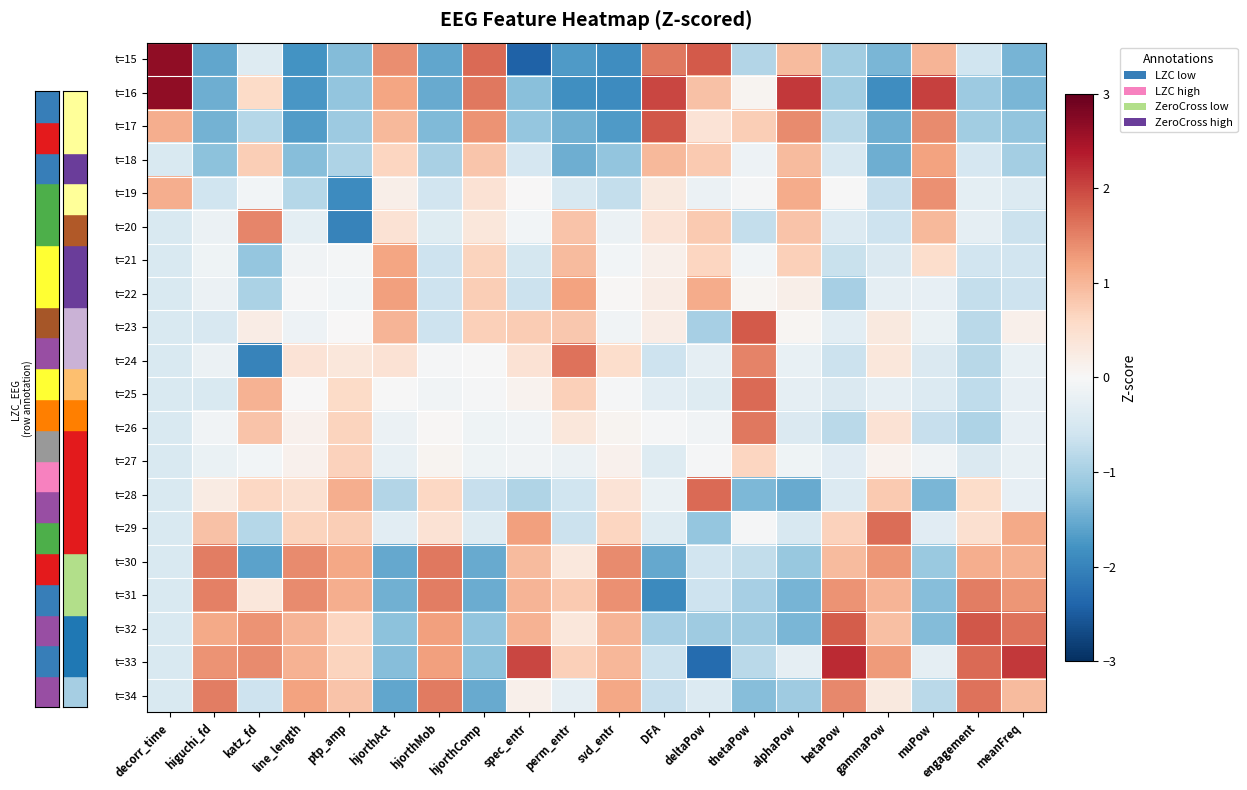

Reading right to left, extract all data points from this chart.

t=15: meanFreq=-1.4	engagement=-0.6	muPow=1.0	gammaPow=-1.4	betaPow=-1.0	alphaPow=0.9	thetaPow=-0.9	deltaPow=1.8	DFA=1.6	svd_entr=-1.9	perm_entr=-1.7	spec_entr=-2.4	hjorthComp=1.7	hjorthMob=-1.6	hjorthAct=1.4	ptp_amp=-1.3	line_length=-1.8	katz_fd=-0.4	higuchi_fd=-1.6	decorr_time=2.7
t=16: meanFreq=-1.4	engagement=-1.1	muPow=2.0	gammaPow=-1.9	betaPow=-1.0	alphaPow=2.1	thetaPow=0.1	deltaPow=0.9	DFA=2.0	svd_entr=-1.9	perm_entr=-1.8	spec_entr=-1.2	hjorthComp=1.6	hjorthMob=-1.5	hjorthAct=1.2	ptp_amp=-1.2	line_length=-1.8	katz_fd=0.6	higuchi_fd=-1.5	decorr_time=2.7
t=17: meanFreq=-1.2	engagement=-1.0	muPow=1.4	gammaPow=-1.5	betaPow=-0.8	alphaPow=1.4	thetaPow=0.7	deltaPow=0.4	DFA=1.9	svd_entr=-1.7	perm_entr=-1.5	spec_entr=-1.2	hjorthComp=1.3	hjorthMob=-1.3	hjorthAct=1.0	ptp_amp=-1.1	line_length=-1.7	katz_fd=-0.9	higuchi_fd=-1.4	decorr_time=1.1
t=18: meanFreq=-1.0	engagement=-0.5	muPow=1.2	gammaPow=-1.5	betaPow=-0.5	alphaPow=0.9	thetaPow=-0.1	deltaPow=0.8	DFA=1.0	svd_entr=-1.2	perm_entr=-1.5	spec_entr=-0.5	hjorthComp=0.8	hjorthMob=-1.0	hjorthAct=0.6	ptp_amp=-0.9	line_length=-1.3	katz_fd=0.7	higuchi_fd=-1.2	decorr_time=-0.5
t=19: meanFreq=-0.4	engagement=-0.3	muPow=1.4	gammaPow=-0.7	betaPow=-0.0	alphaPow=1.1	thetaPow=-0.0	deltaPow=-0.2	DFA=0.3	svd_entr=-0.7	perm_entr=-0.5	spec_entr=0.0	hjorthComp=0.4	hjorthMob=-0.6	hjorthAct=0.2	ptp_amp=-1.9	line_length=-0.8	katz_fd=-0.1	higuchi_fd=-0.6	decorr_time=1.1
t=20: meanFreq=-0.6	engagement=-0.3	muPow=1.0	gammaPow=-0.6	betaPow=-0.4	alphaPow=0.9	thetaPow=-0.7	deltaPow=0.8	DFA=0.4	svd_entr=-0.2	perm_entr=0.8	spec_entr=-0.1	hjorthComp=0.3	hjorthMob=-0.4	hjorthAct=0.4	ptp_amp=-2.0	line_length=-0.3	katz_fd=1.5	higuchi_fd=-0.2	decorr_time=-0.5
t=21: meanFreq=-0.6	engagement=-0.6	muPow=0.5	gammaPow=-0.4	betaPow=-0.7	alphaPow=0.7	thetaPow=-0.1	deltaPow=0.6	DFA=0.1	svd_entr=-0.1	perm_entr=1.0	spec_entr=-0.5	hjorthComp=0.7	hjorthMob=-0.6	hjorthAct=1.2	ptp_amp=-0.1	line_length=-0.1	katz_fd=-1.2	higuchi_fd=-0.1	decorr_time=-0.5
t=22: meanFreq=-0.6	engagement=-0.7	muPow=-0.3	gammaPow=-0.3	betaPow=-1.0	alphaPow=0.2	thetaPow=0.1	deltaPow=1.1	DFA=0.2	svd_entr=0.0	perm_entr=1.2	spec_entr=-0.7	hjorthComp=0.7	hjorthMob=-0.6	hjorthAct=1.2	ptp_amp=-0.1	line_length=-0.0	katz_fd=-1.0	higuchi_fd=-0.2	decorr_time=-0.5
t=23: meanFreq=0.2	engagement=-0.8	muPow=-0.2	gammaPow=0.3	betaPow=-0.3	alphaPow=0.1	thetaPow=1.8	deltaPow=-1.0	DFA=0.2	svd_entr=-0.1	perm_entr=0.8	spec_entr=0.8	hjorthComp=0.7	hjorthMob=-0.6	hjorthAct=1.0	ptp_amp=0.0	line_length=-0.1	katz_fd=0.2	higuchi_fd=-0.5	decorr_time=-0.5
t=24: meanFreq=-0.2	engagement=-0.8	muPow=-0.4	gammaPow=0.3	betaPow=-0.6	alphaPow=-0.2	thetaPow=1.5	deltaPow=-0.3	DFA=-0.6	svd_entr=0.5	perm_entr=1.6	spec_entr=0.4	hjorthComp=-0.0	hjorthMob=-0.0	hjorthAct=0.4	ptp_amp=0.3	line_length=0.4	katz_fd=-2.0	higuchi_fd=-0.2	decorr_time=-0.5
t=25: meanFreq=-0.3	engagement=-0.8	muPow=-0.4	gammaPow=-0.3	betaPow=-0.4	alphaPow=-0.3	thetaPow=1.7	deltaPow=-0.4	DFA=-0.3	svd_entr=-0.0	perm_entr=0.7	spec_entr=0.1	hjorthComp=-0.0	hjorthMob=-0.1	hjorthAct=-0.0	ptp_amp=0.6	line_length=0.0	katz_fd=1.0	higuchi_fd=-0.5	decorr_time=-0.5
t=26: meanFreq=-0.2	engagement=-0.9	muPow=-0.7	gammaPow=0.4	betaPow=-0.8	alphaPow=-0.4	thetaPow=1.6	deltaPow=-0.1	DFA=-0.0	svd_entr=0.1	perm_entr=0.3	spec_entr=-0.1	hjorthComp=-0.1	hjorthMob=0.0	hjorthAct=-0.2	ptp_amp=0.7	line_length=0.1	katz_fd=0.8	higuchi_fd=-0.1	decorr_time=-0.5
t=27: meanFreq=-0.2	engagement=-0.4	muPow=-0.1	gammaPow=0.1	betaPow=-0.3	alphaPow=-0.1	thetaPow=0.6	deltaPow=-0.0	DFA=-0.4	svd_entr=0.1	perm_entr=-0.2	spec_entr=-0.1	hjorthComp=-0.1	hjorthMob=0.1	hjorthAct=-0.2	ptp_amp=0.7	line_length=0.1	katz_fd=-0.1	higuchi_fd=-0.2	decorr_time=-0.5
t=28: meanFreq=-0.2	engagement=0.6	muPow=-1.4	gammaPow=0.8	betaPow=-0.4	alphaPow=-1.5	thetaPow=-1.4	deltaPow=1.7	DFA=-0.2	svd_entr=0.4	perm_entr=-0.6	spec_entr=-0.9	hjorthComp=-0.7	hjorthMob=0.6	hjorthAct=-0.9	ptp_amp=1.1	line_length=0.5	katz_fd=0.6	higuchi_fd=0.2	decorr_time=-0.5
t=29: meanFreq=1.1	engagement=0.5	muPow=-0.3	gammaPow=1.7	betaPow=0.7	alphaPow=-0.5	thetaPow=-0.0	deltaPow=-1.2	DFA=-0.4	svd_entr=0.6	perm_entr=-0.6	spec_entr=1.2	hjorthComp=-0.4	hjorthMob=0.4	hjorthAct=-0.3	ptp_amp=0.7	line_length=0.7	katz_fd=-0.9	higuchi_fd=0.9	decorr_time=-0.5
t=30: meanFreq=1.1	engagement=1.1	muPow=-1.1	gammaPow=1.3	betaPow=0.9	alphaPow=-1.1	thetaPow=-0.7	deltaPow=-0.6	DFA=-1.5	svd_entr=1.4	perm_entr=0.3	spec_entr=0.9	hjorthComp=-1.5	hjorthMob=1.6	hjorthAct=-1.5	ptp_amp=1.2	line_length=1.4	katz_fd=-1.6	higuchi_fd=1.5	decorr_time=-0.5
t=31: meanFreq=1.3	engagement=1.5	muPow=-1.3	gammaPow=1.0	betaPow=1.3	alphaPow=-1.4	thetaPow=-1.0	deltaPow=-0.6	DFA=-1.9	svd_entr=1.4	perm_entr=0.8	spec_entr=1.0	hjorthComp=-1.5	hjorthMob=1.5	hjorthAct=-1.4	ptp_amp=1.1	line_length=1.4	katz_fd=0.3	higuchi_fd=1.5	decorr_time=-0.5
t=32: meanFreq=1.6	engagement=1.9	muPow=-1.3	gammaPow=0.9	betaPow=1.8	alphaPow=-1.4	thetaPow=-1.1	deltaPow=-1.1	DFA=-1.0	svd_entr=1.0	perm_entr=0.3	spec_entr=1.0	hjorthComp=-1.2	hjorthMob=1.2	hjorthAct=-1.2	ptp_amp=0.7	line_length=1.0	katz_fd=1.4	higuchi_fd=1.1	decorr_time=-0.5
t=33: meanFreq=2.1	engagement=1.7	muPow=-0.3	gammaPow=1.3	betaPow=2.2	alphaPow=-0.3	thetaPow=-0.8	deltaPow=-2.3	DFA=-0.6	svd_entr=1.0	perm_entr=0.7	spec_entr=2.0	hjorthComp=-1.2	hjorthMob=1.2	hjorthAct=-1.3	ptp_amp=0.7	line_length=1.0	katz_fd=1.4	higuchi_fd=1.4	decorr_time=-0.5
t=34: meanFreq=0.9	engagement=1.6	muPow=-0.8	gammaPow=0.3	betaPow=1.4	alphaPow=-1.1	thetaPow=-1.3	deltaPow=-0.4	DFA=-0.7	svd_entr=1.2	perm_entr=-0.3	spec_entr=0.1	hjorthComp=-1.5	hjorthMob=1.6	hjorthAct=-1.6	ptp_amp=0.9	line_length=1.2	katz_fd=-0.6	higuchi_fd=1.5	decorr_time=-0.5